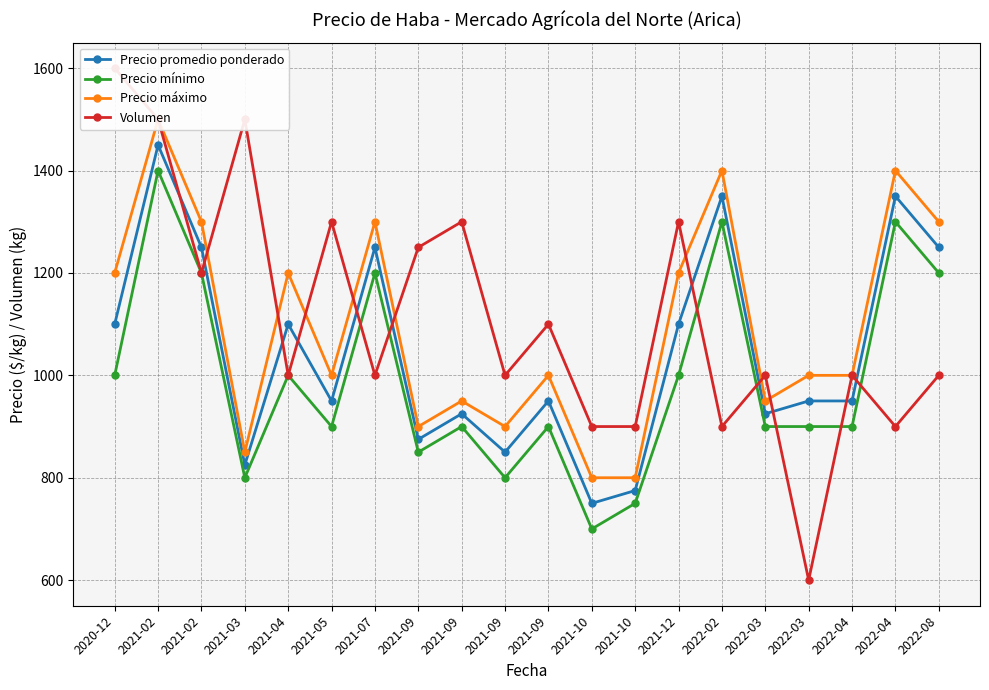

What are all the series names shown in the legend?

Precio promedio ponderado, Precio mínimo, Precio máximo, Volumen